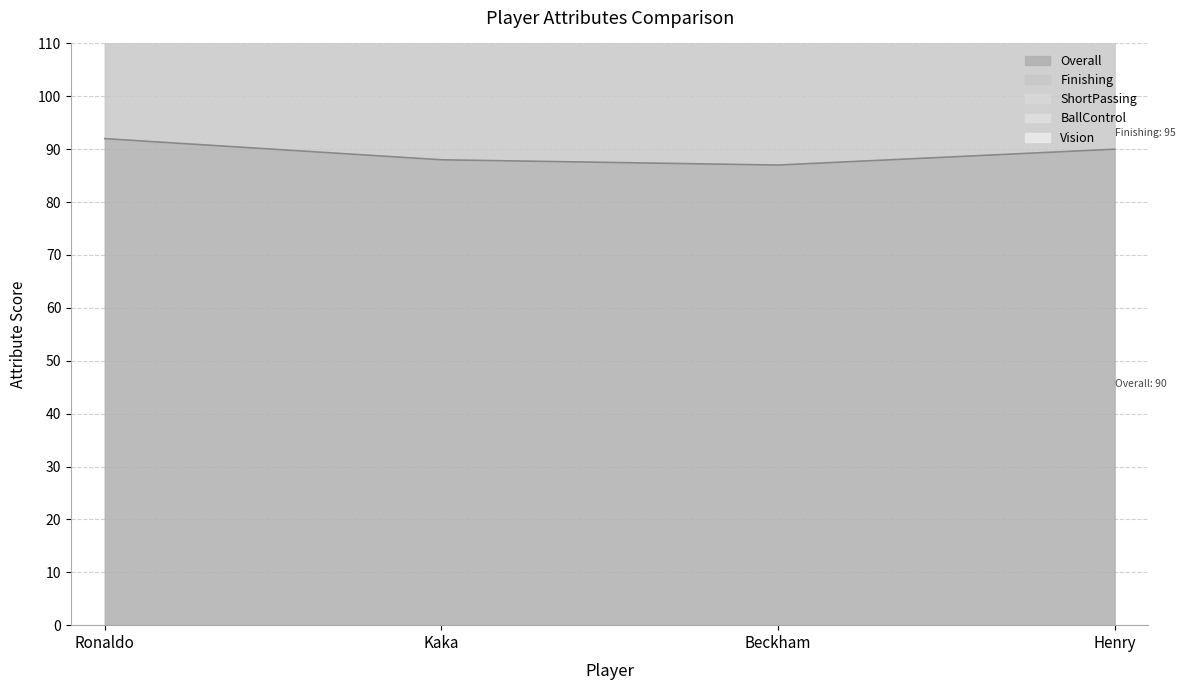

Rank the categories by Overall value from highest to lowest.

Ronaldo, Henry, Kaka, Beckham